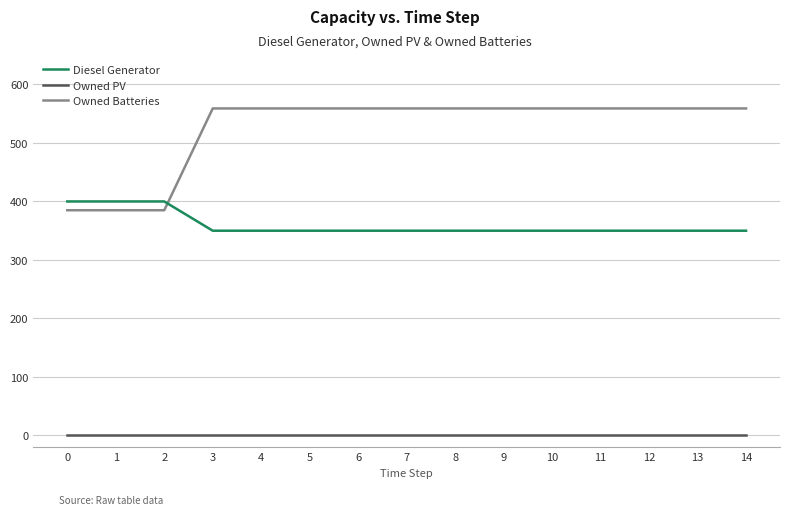

Is the value of Owned Batteries at 7 greater than the value of Owned PV at 4?

Yes